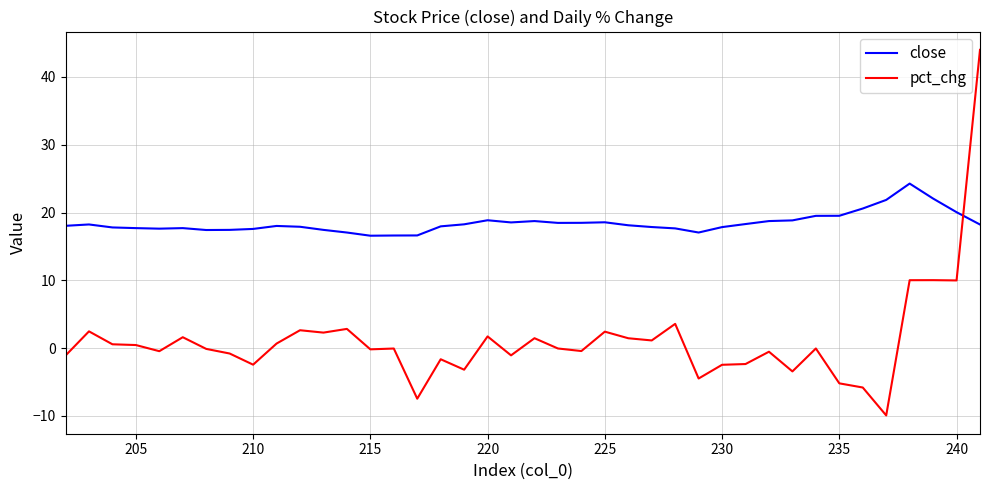

How many categories are shown in the chart?

40